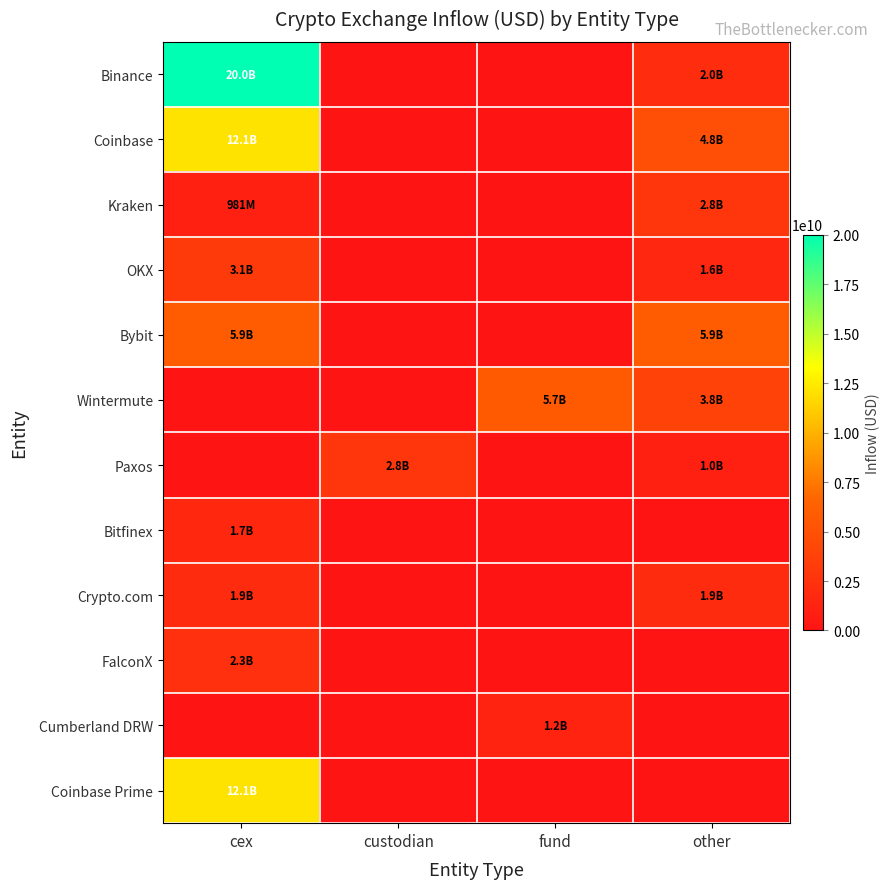

Reading left to right, what are all the values shown in this chart?

Binance: cex=20011888240.7	custodian=0.0	fund=0.0	other=1962484544.0
Coinbase: cex=12135482863.3	custodian=0.0	fund=0.0	other=4780720001.9
Kraken: cex=980926912.0	custodian=0.0	fund=0.0	other=2813871462.3
OKX: cex=3119820857.6	custodian=0.0	fund=0.0	other=1588086240.9
Bybit: cex=5877976968.5	custodian=0.0	fund=0.0	other=5875670495.3
Wintermute: cex=0.0	custodian=0.0	fund=5738053541.7	other=3846294936.9
Paxos: cex=0.0	custodian=2801953694.4	fund=0.0	other=1014524072.0
Bitfinex: cex=1673374941.6	custodian=0.0	fund=0.0	other=0.0
Crypto.com: cex=1901597625.7	custodian=0.0	fund=0.0	other=1899349004.0
FalconX: cex=2343765586.8	custodian=0.0	fund=0.0	other=0.0
Cumberland DRW: cex=0.0	custodian=0.0	fund=1248132048.9	other=0.0
Coinbase Prime: cex=12135482863.3	custodian=0.0	fund=0.0	other=0.0